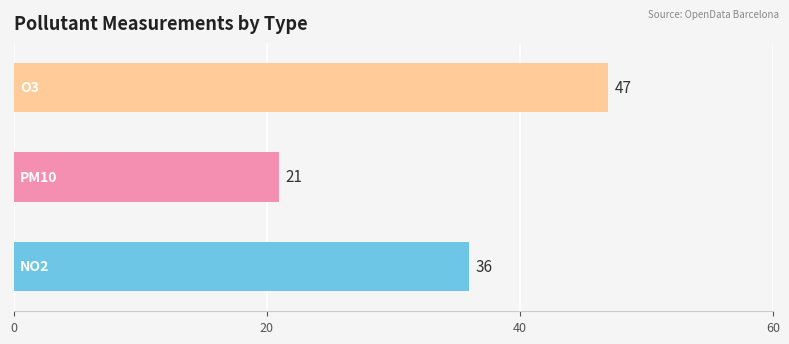

How many series are shown in this chart?

1